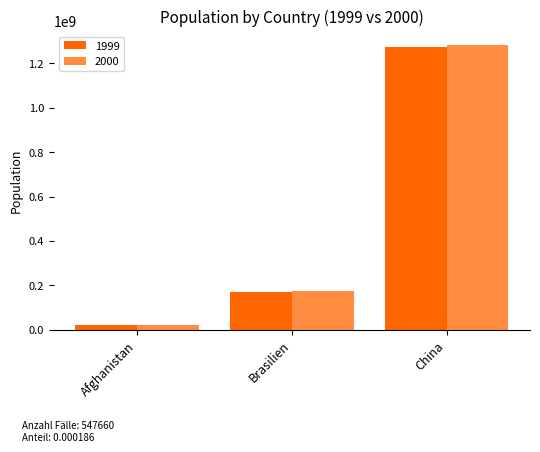

What position from the right is Brasilien?

2